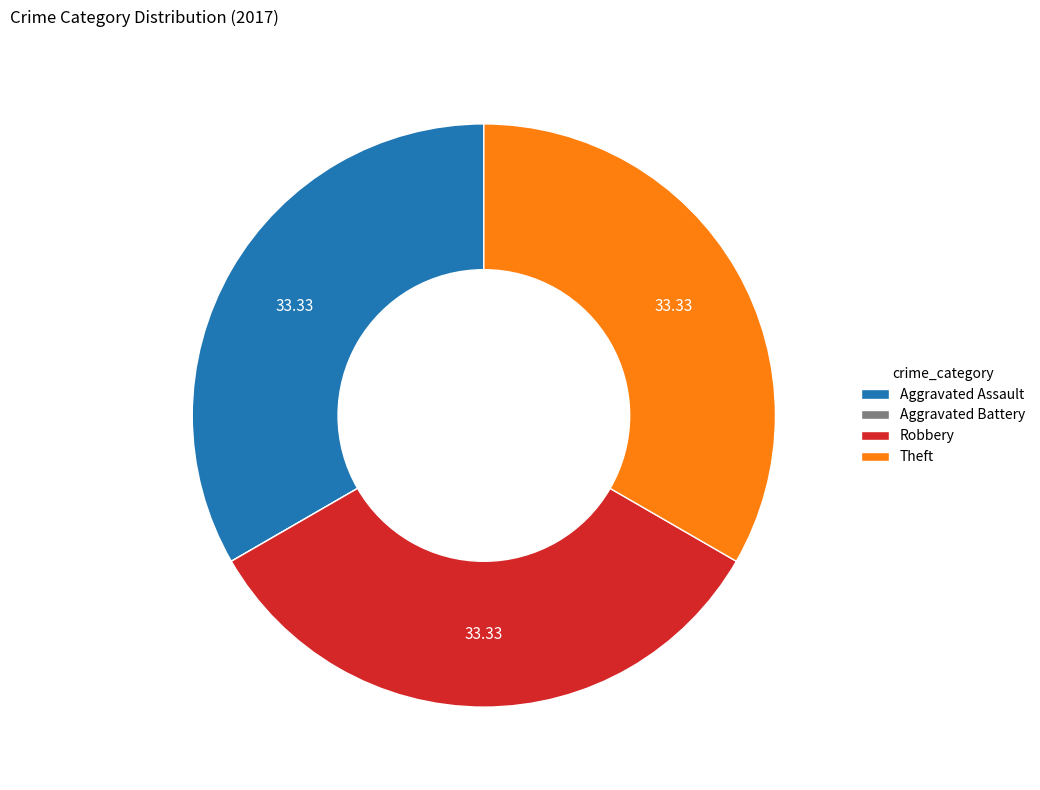

Is there any slice that represents more than half of the pie?

No